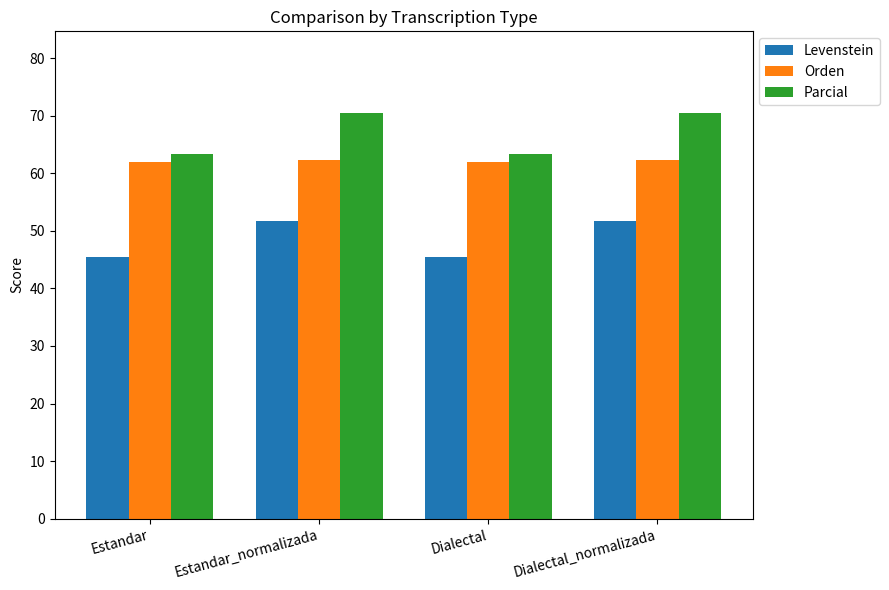

What is the difference between the highest and lowest values at Dialectal?

17.9